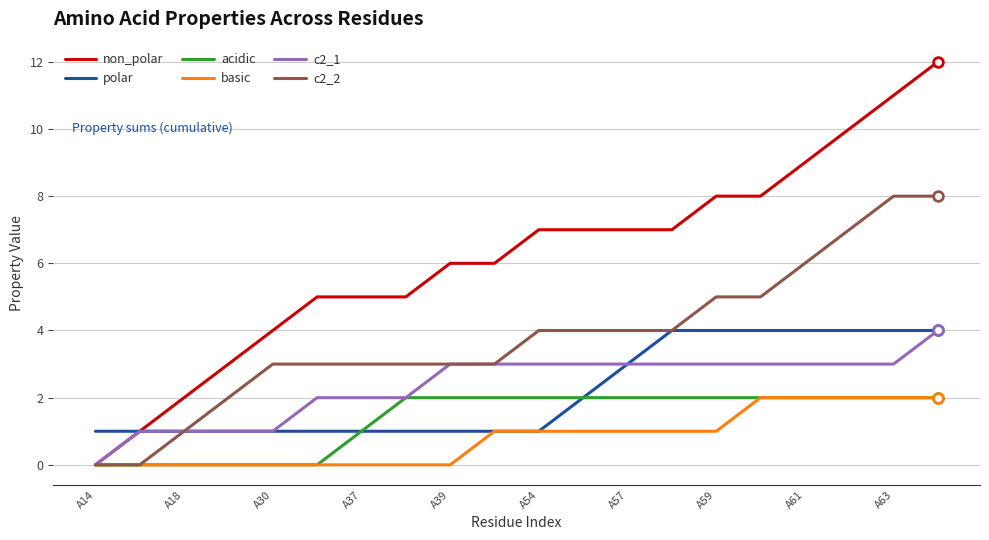

Which series has the widest spread of values?

non_polar